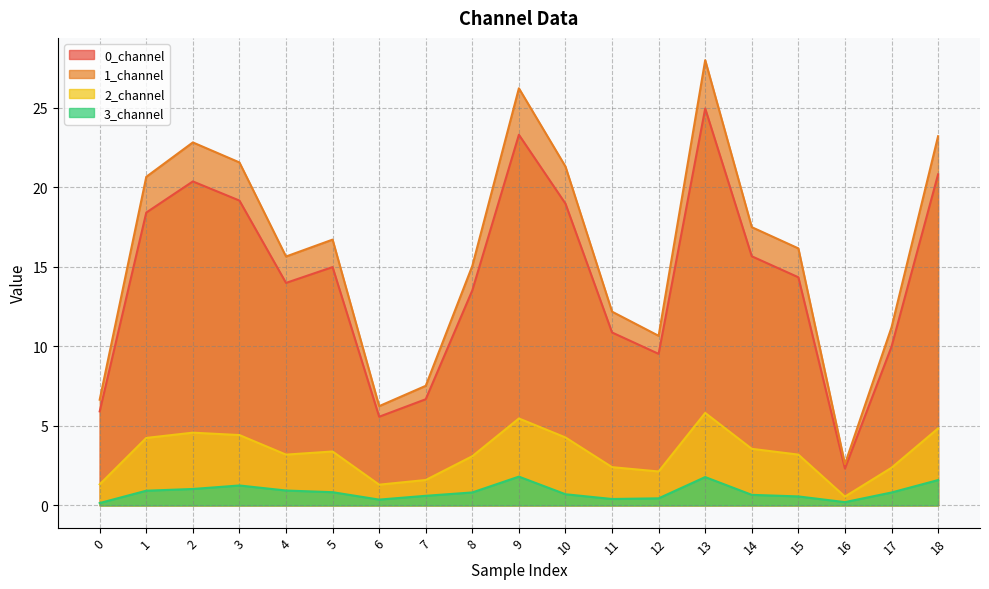

Reading right to left, transcribe all the data shown in this chart.

0_channel: 20.8	10.0	2.3	14.3	15.7	25.0	9.5	10.9	19.0	23.3	13.5	6.7	5.6	15.0	14.0	19.2	20.4	18.4	5.9
1_channel: 23.2	11.2	2.6	16.2	17.5	28.0	10.7	12.2	21.3	26.2	15.1	7.5	6.2	16.7	15.7	21.6	22.8	20.7	6.6
2_channel: 4.8	2.4	0.6	3.2	3.6	5.8	2.1	2.4	4.3	5.5	3.1	1.6	1.3	3.4	3.2	4.4	4.6	4.2	1.3
3_channel: 1.6	0.8	0.2	0.6	0.7	1.8	0.4	0.4	0.7	1.8	0.8	0.6	0.4	0.8	0.9	1.3	1.0	0.9	0.1